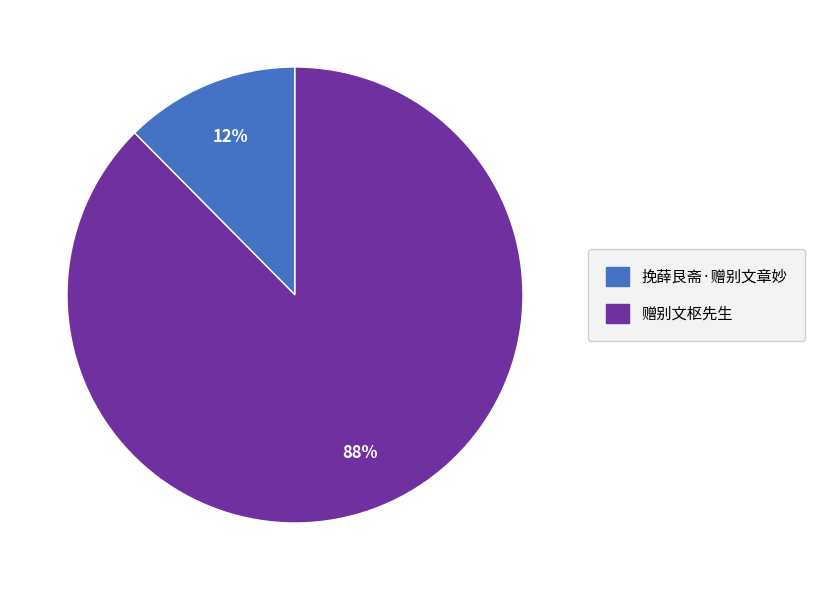

To the nearest percent, what percentage of the pie is 赠别文枢先生?

88%